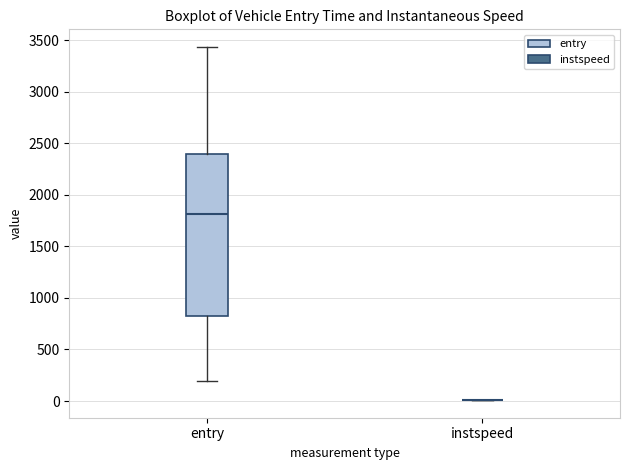

Comparing the boxes themselves (not the whiskers), which one is the tallest?

entry